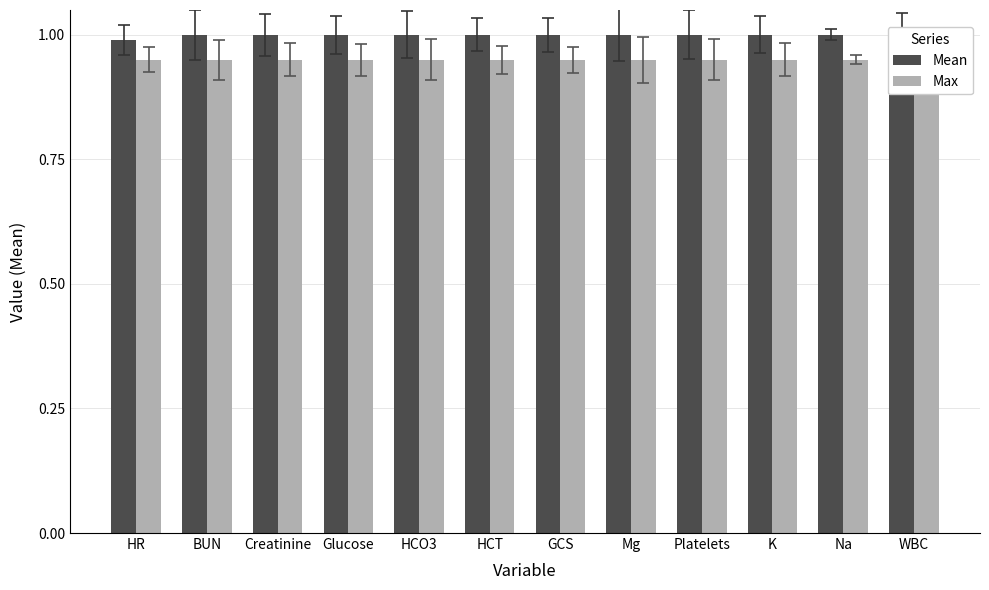

How many values in the Mean series are below 1?

1